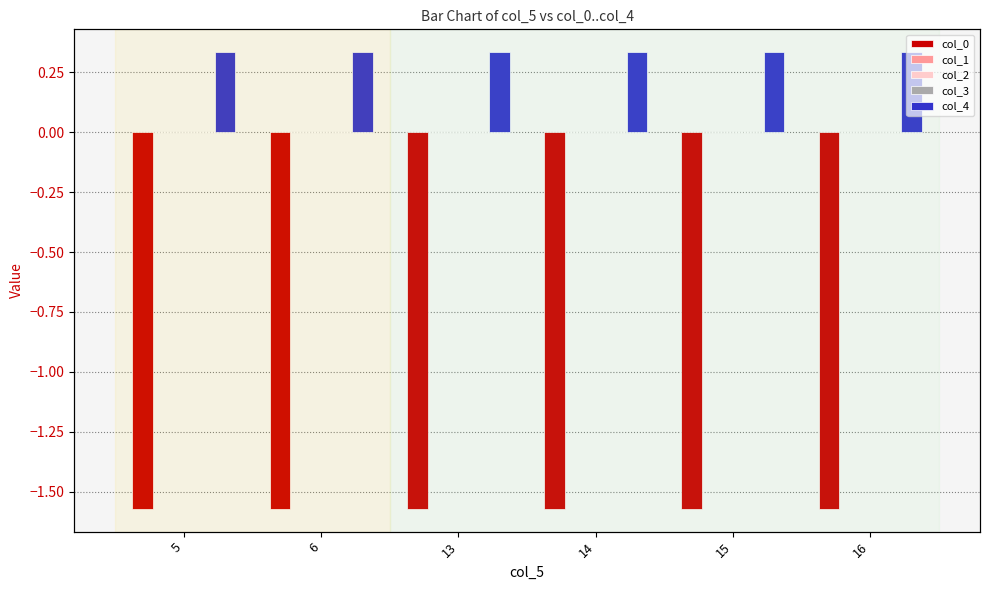

At which category is the sum across all series the highest?

5